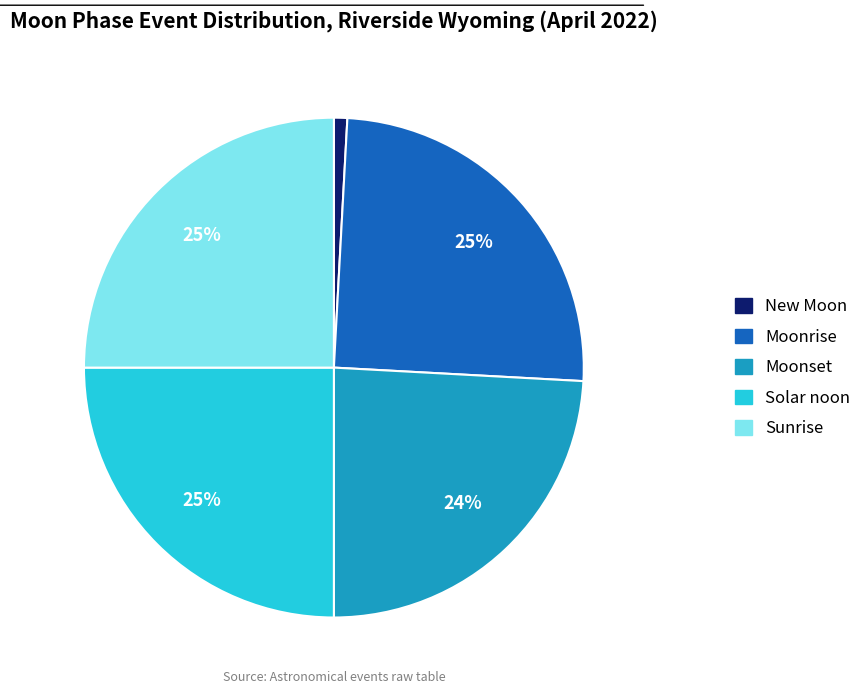

Which category has the smallest portion of the pie?

New Moon